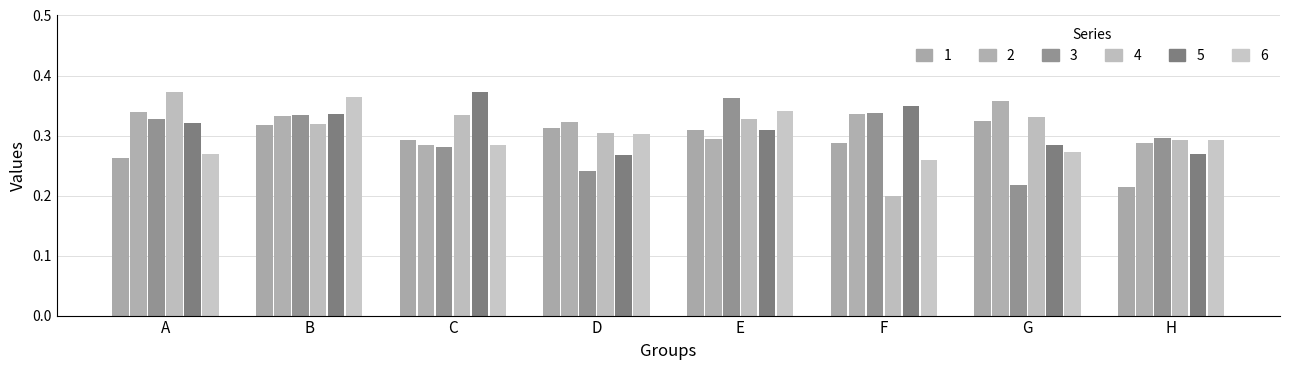

Between D and H, which series saw the biggest shift?

1